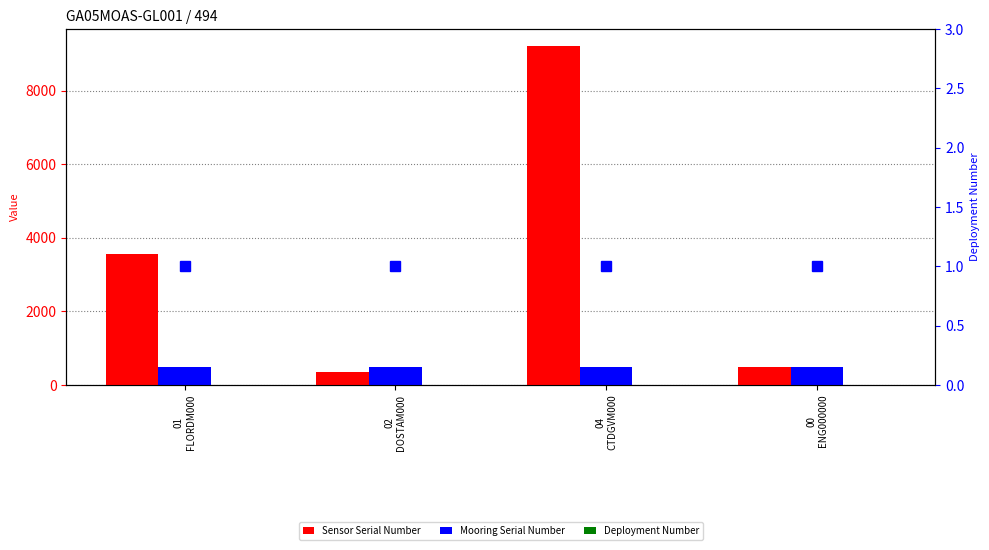

True or false: Mooring Serial Number has a value of 494 at 02
DOSTAM000.

True